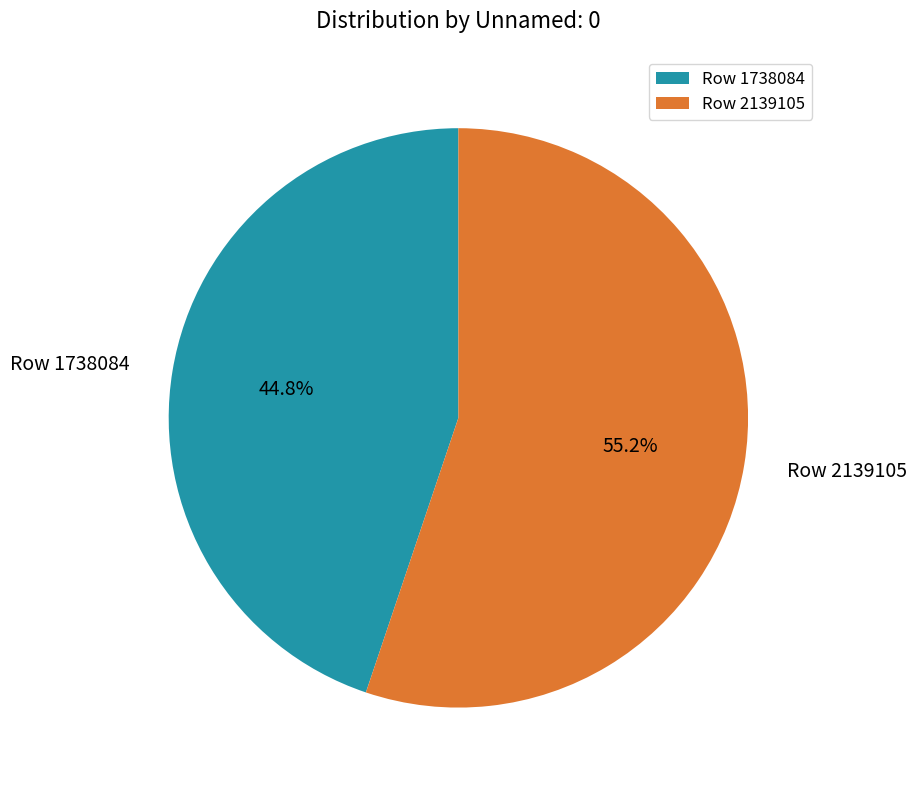

What percentage is NOT represented by Row 1738084?

55.2%